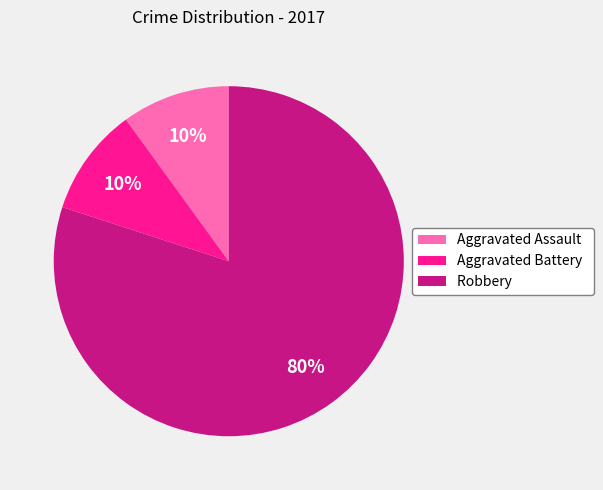

To the nearest percent, what percentage of the pie is Aggravated Assault?

10%